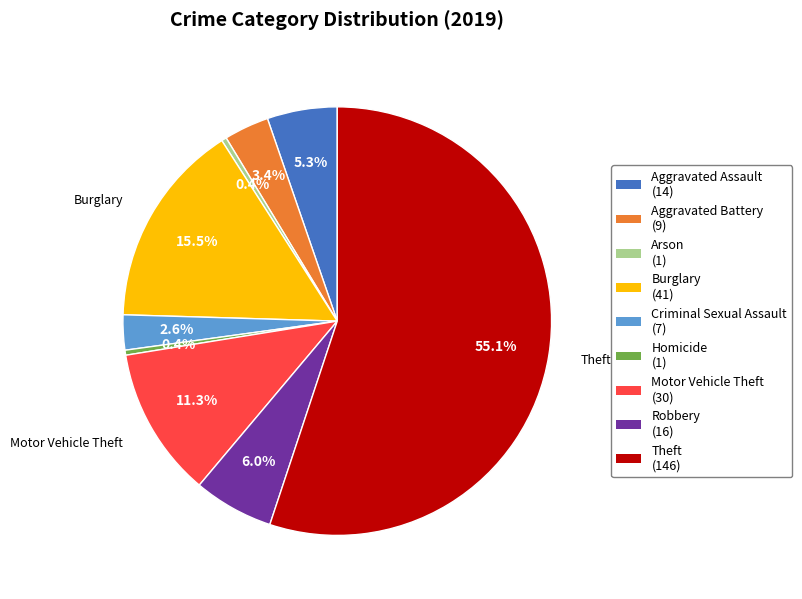

What percentage is the Motor Vehicle Theft slice, to the nearest percent?

11%